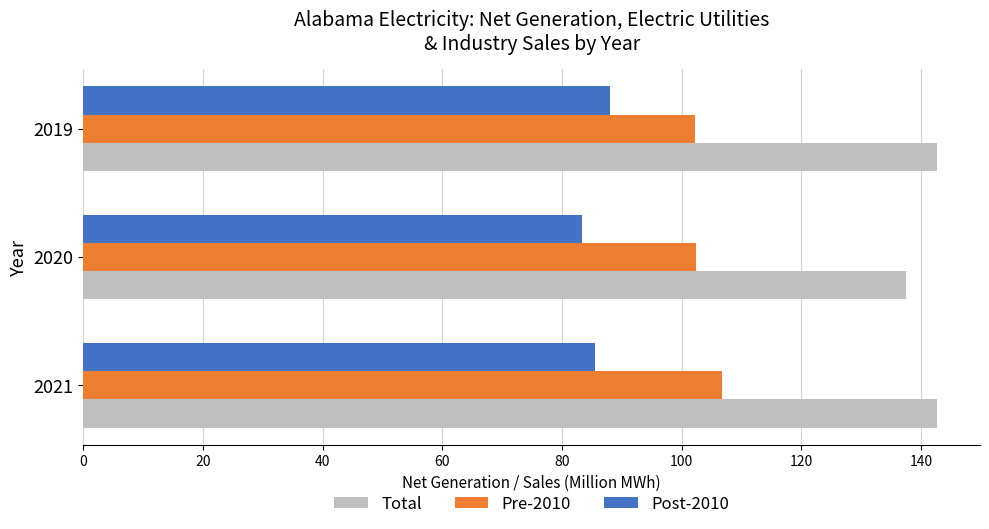

The value of Total at 2020 is 137.5. True or false?

True